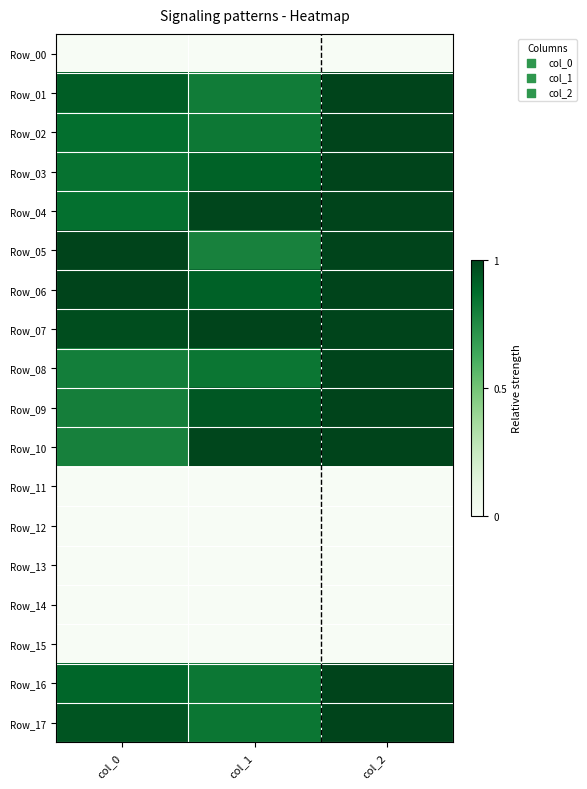

Between col_2 and col_0, which is larger?

col_2